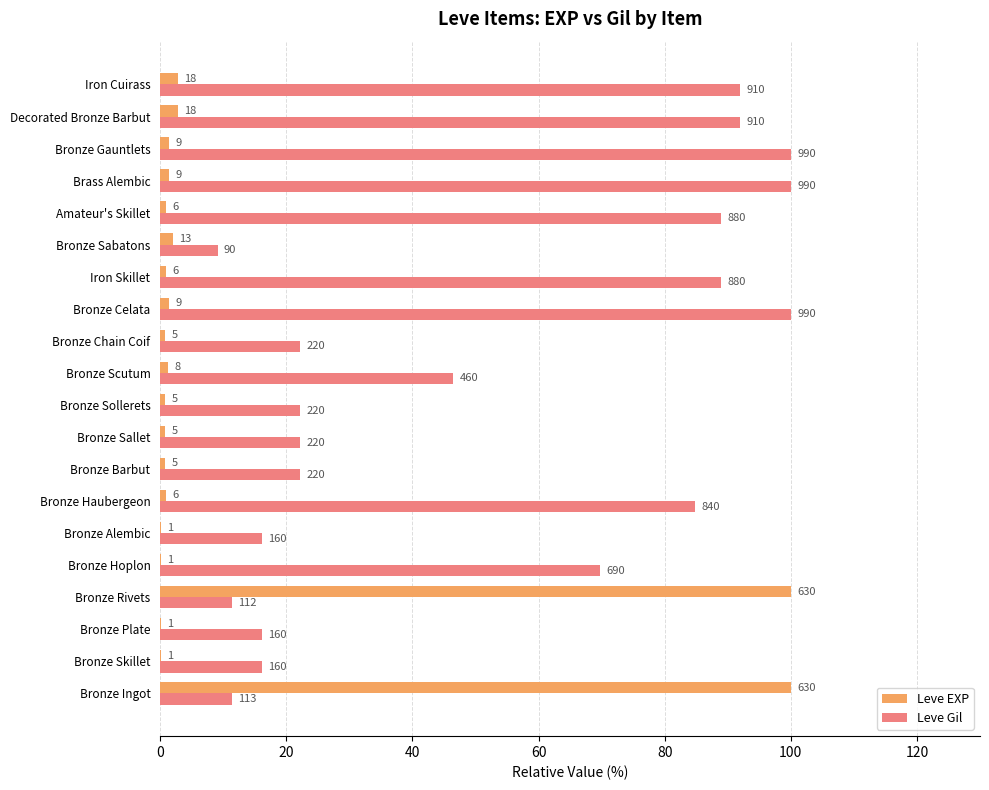

What is the average value of the Leve Gil series?

51.6